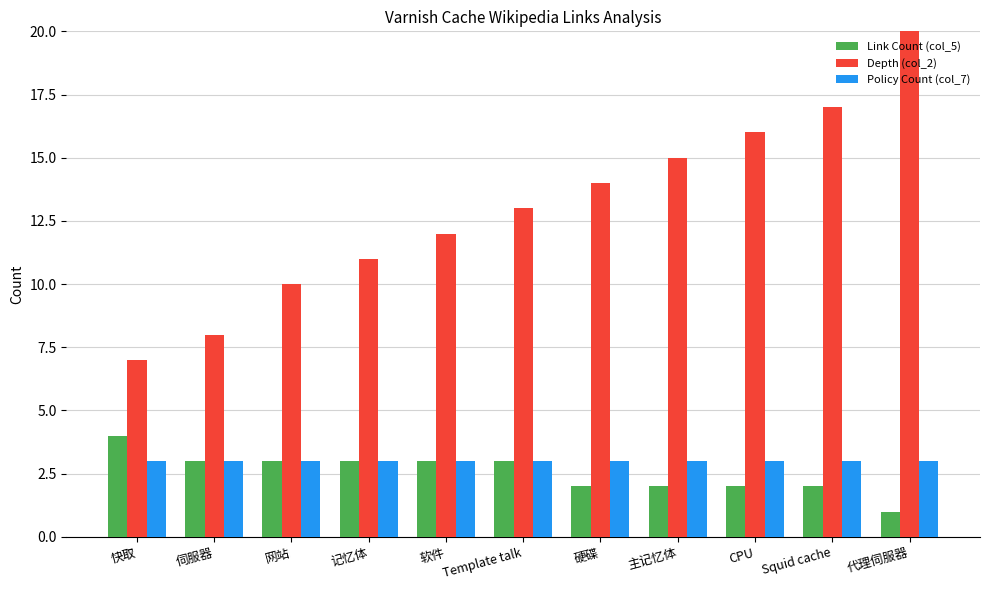

Where does the Depth (col_2) series first go above 13?

硬碟